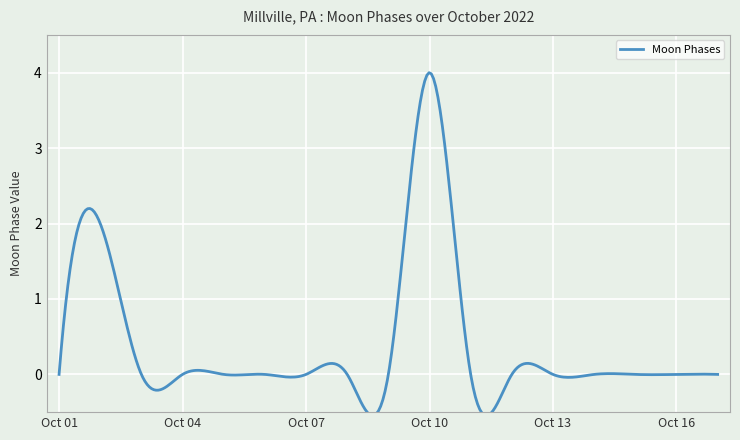

Does the chart display data point markers on the line(s)?

No